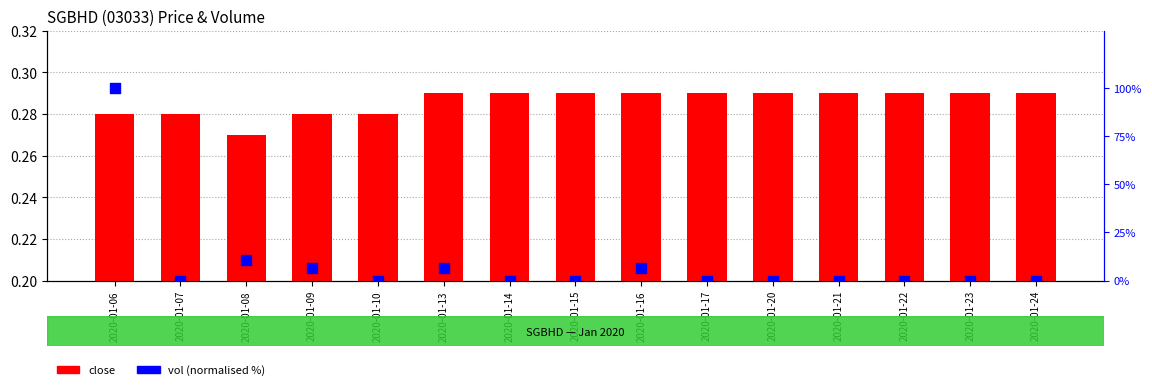

Which series has the largest total across all categories?

vol (normalised)